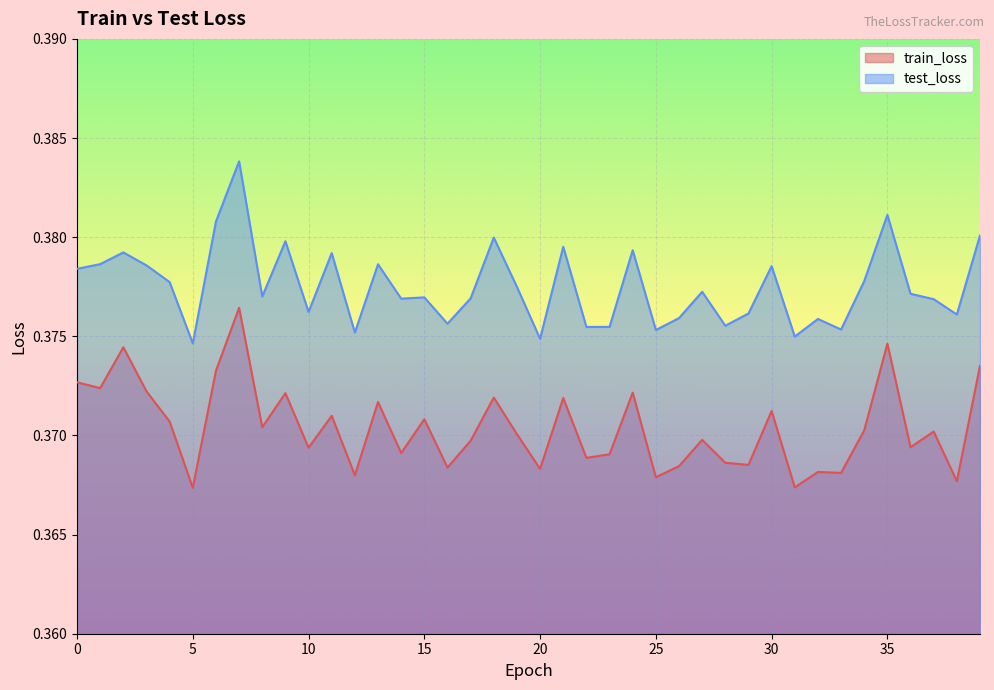

What is the average value of the test_loss series?

0.4